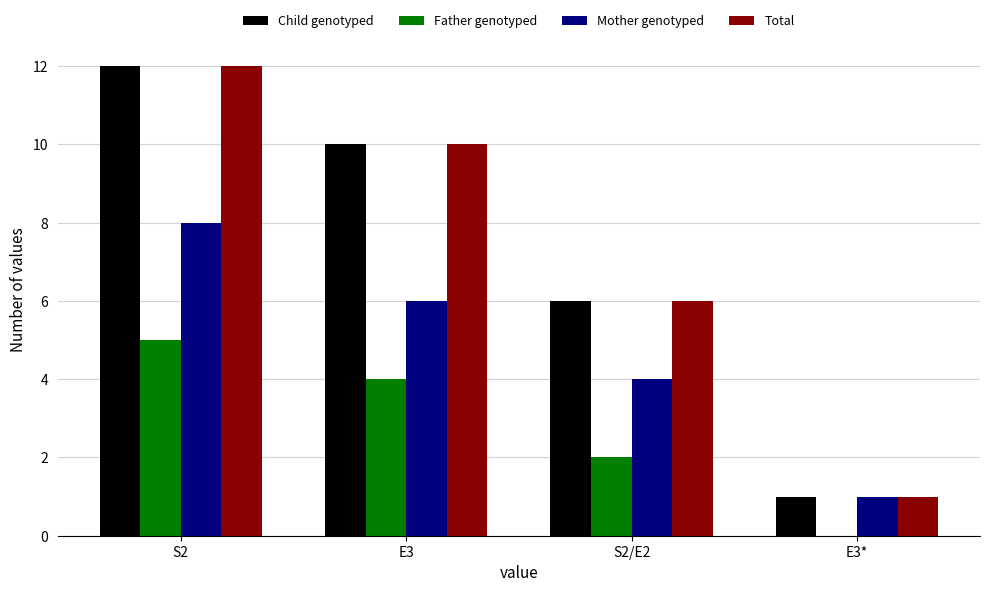

The Father genotyped series shows 3 at S2. True or false?

False